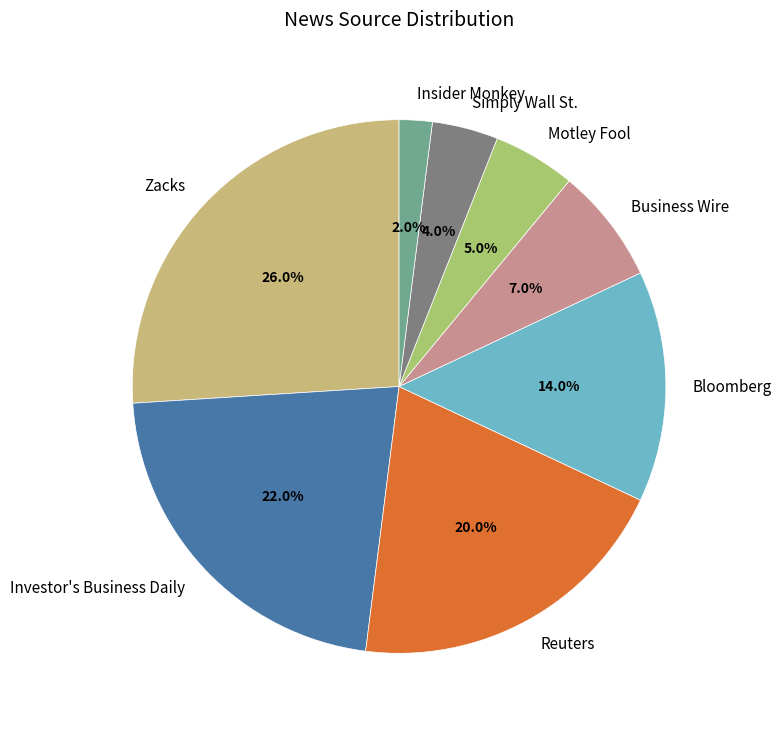

Rank the categories by value from lowest to highest.

Insider Monkey, Simply Wall St., Motley Fool, Business Wire, Bloomberg, Reuters, Investor's Business Daily, Zacks